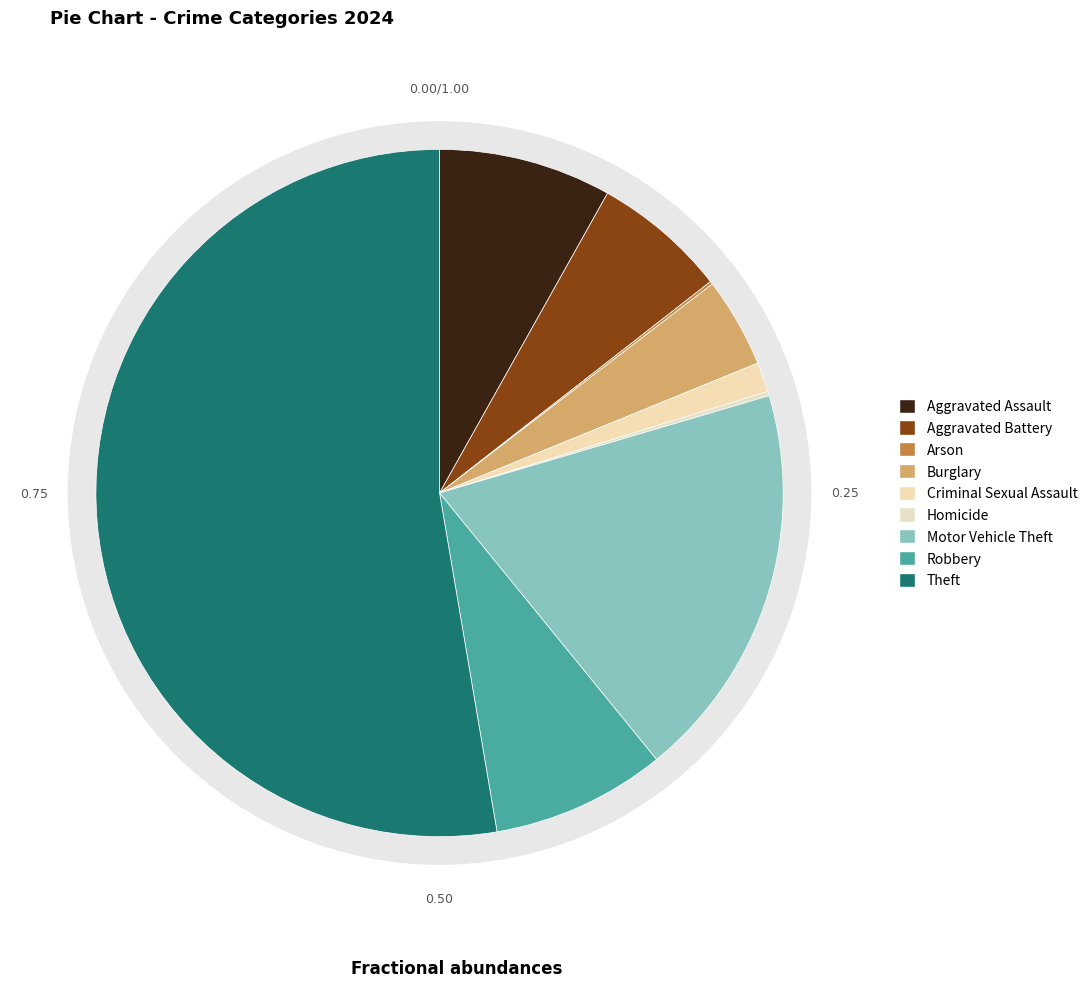

Is it true that Homicide is 13% of the pie?

False